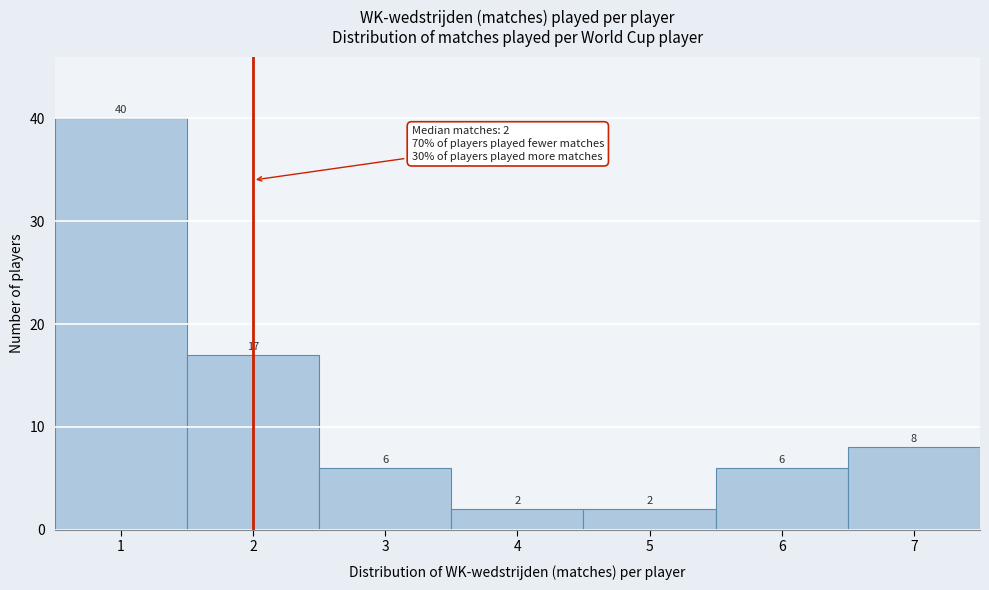

Over which range of the x-axis is the bar tallest?

0.5 to 1.5